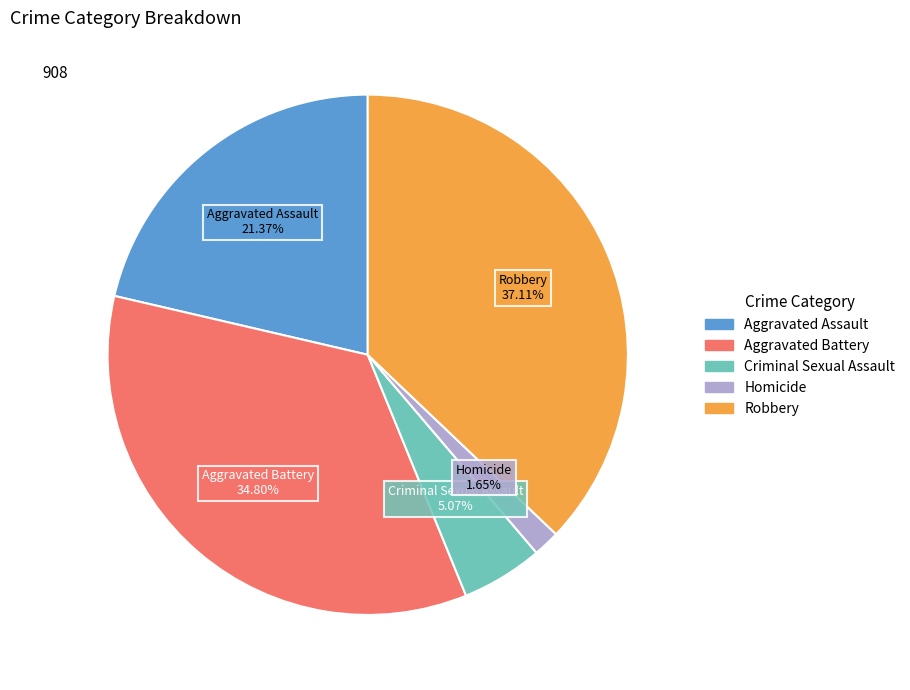

Combined, do Aggravated Assault and Aggravated Battery account for over 50%?

Yes